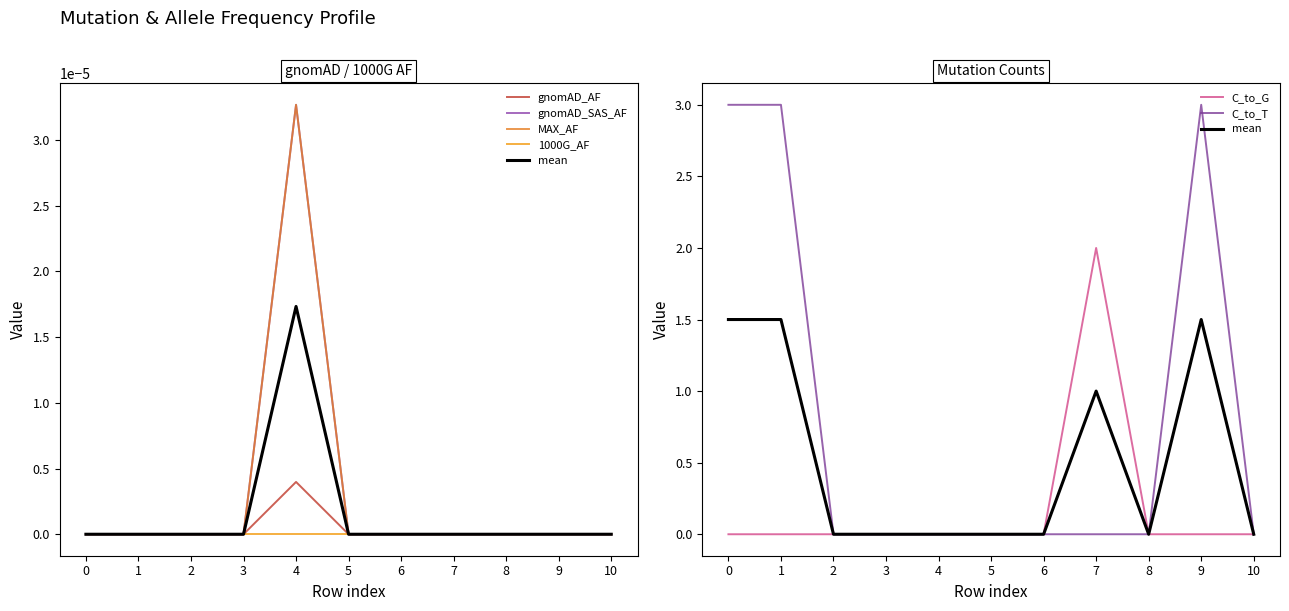

Reading right to left, extract all data points from this chart.

gnomAD_AF: 0.0	0.0	0.0	0.0	0.0	0.0	0.0	0.0	0.0	0.0	0.0
gnomAD_SAS_AF: 0.0	0.0	0.0	0.0	0.0	0.0	0.0	0.0	0.0	0.0	0.0
MAX_AF: 0.0	0.0	0.0	0.0	0.0	0.0	0.0	0.0	0.0	0.0	0.0
C_to_G: 0.0	0.0	0.0	2.0	0.0	0.0	0.0	0.0	0.0	0.0	0.0
C_to_T: 0.0	3.0	0.0	0.0	0.0	0.0	0.0	0.0	0.0	3.0	3.0